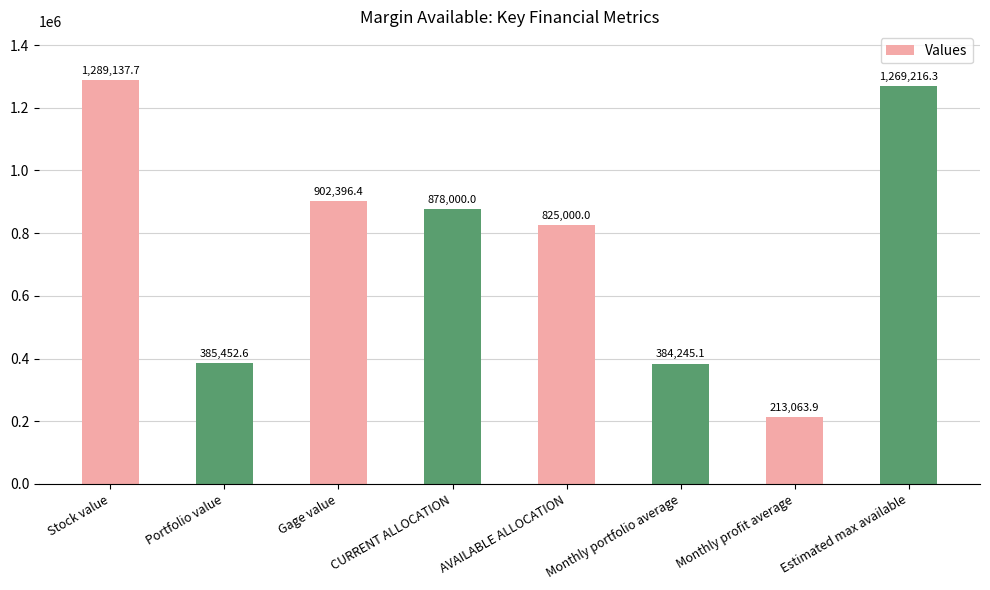

At which category does the chart reach its peak across all series?

Stock value